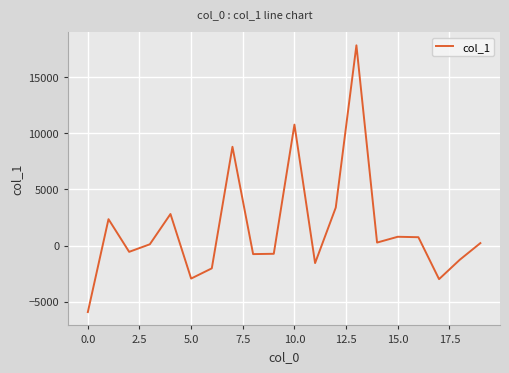

What is the smallest value displayed?

-5911.4